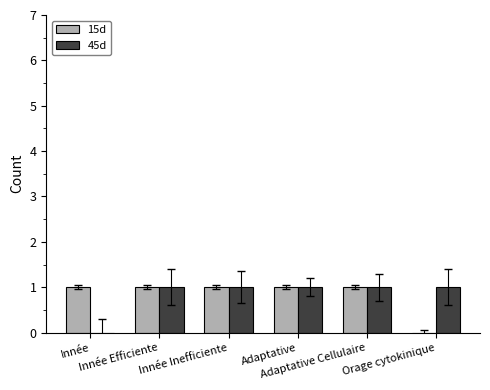

Are the bars grouped side by side (vs. stacked)?

Yes